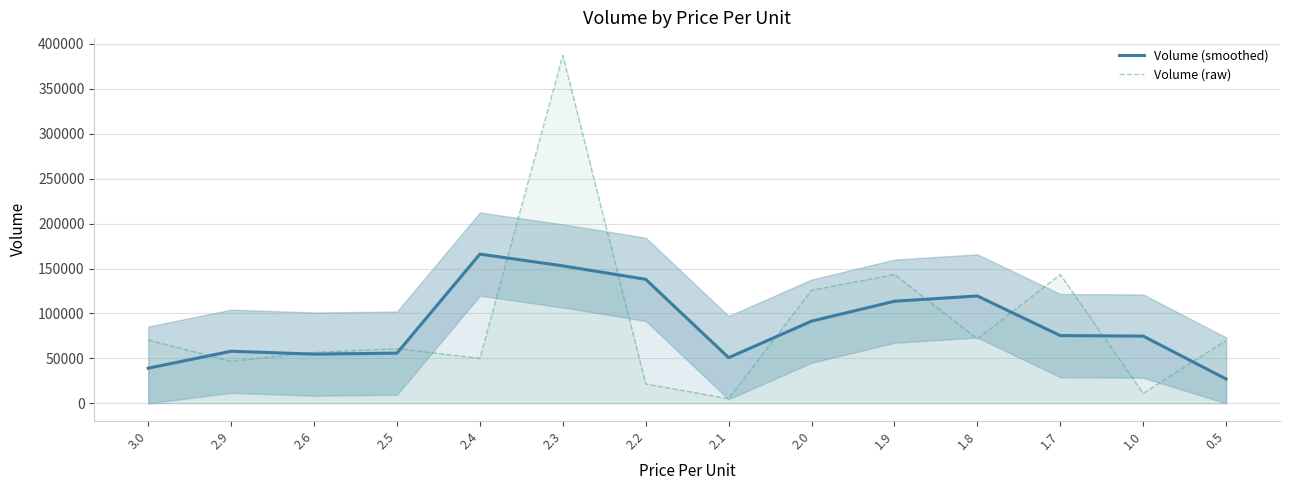

The value of Volume (raw) at 1.9 is 82721.8. True or false?

False